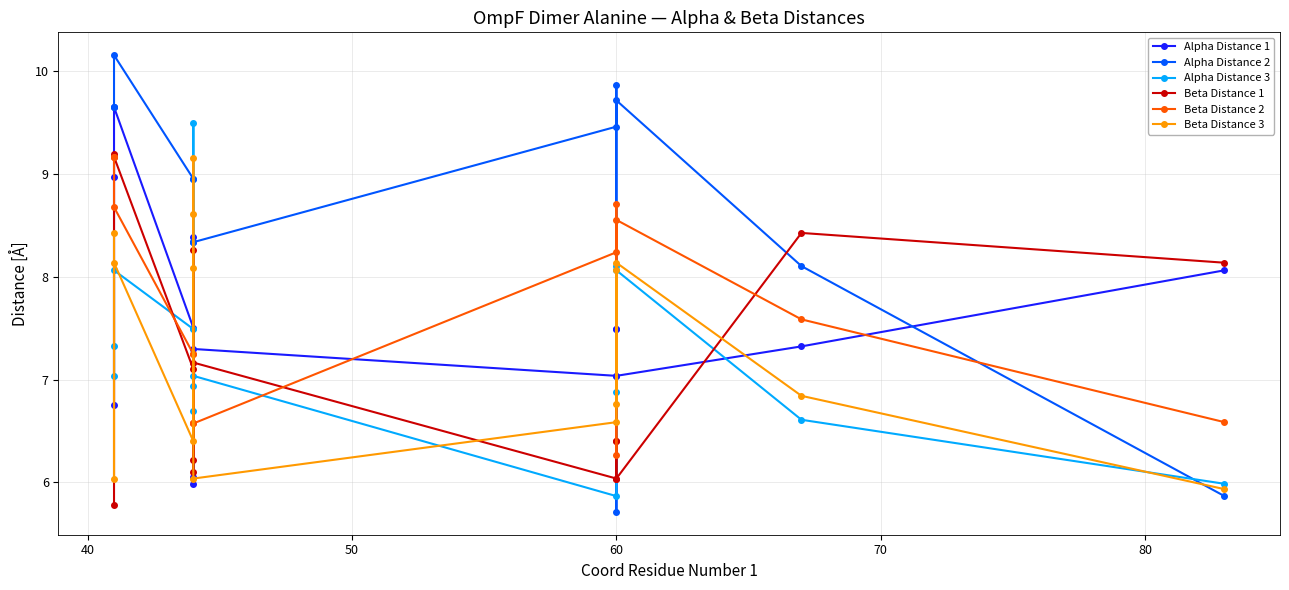

Between 80 and 9, which series saw the biggest shift?

Beta Distance 2